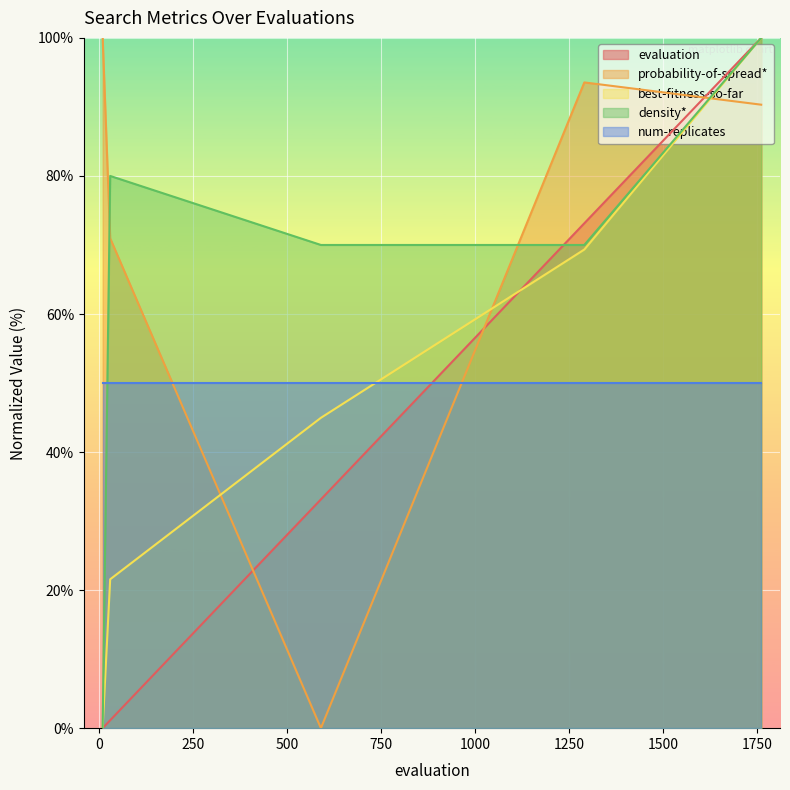

What is the difference between the maximum and minimum values in the best-fitness-so-far series?

100.0